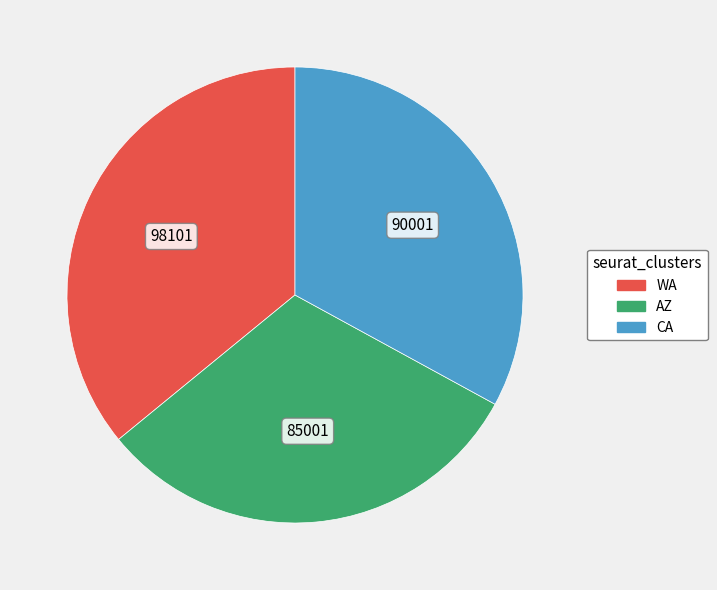

Which category has the smallest portion of the pie?

AZ